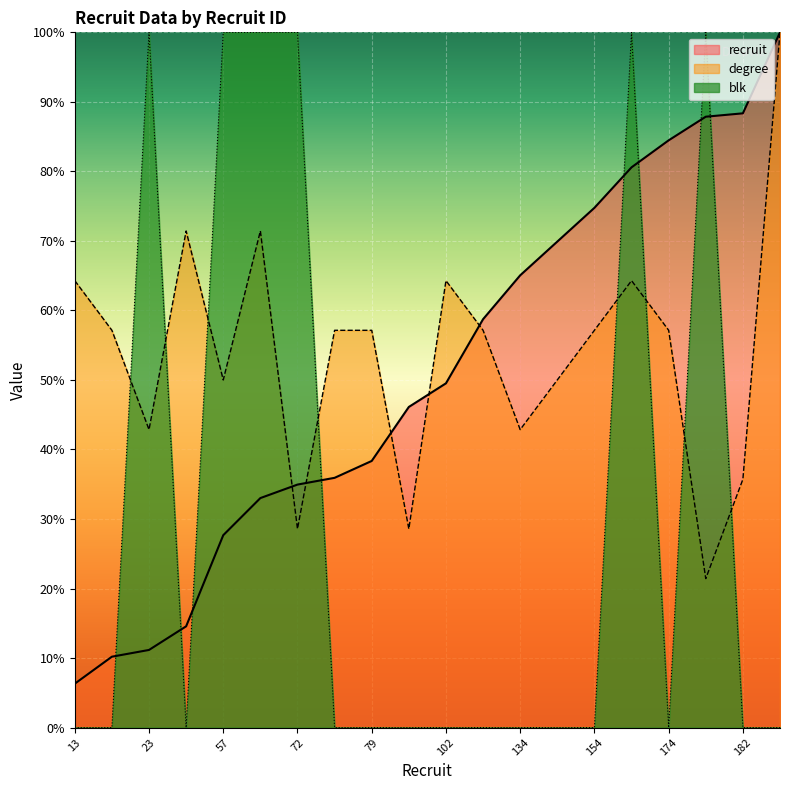

Reading left to right, list all the values displayed in this chart.

recruit: 6.3	10.2	11.2	14.6	27.7	33.0	35.0	35.9	38.3	46.1	49.5	58.7	65.0	69.9	74.8	80.6	84.5	87.9	88.3	100.0
degree: 64.3	57.1	42.9	71.4	50.0	71.4	28.6	57.1	57.1	28.6	64.3	57.1	42.9	50.0	57.1	64.3	57.1	21.4	35.7	100.0
blk: 0.0	0.0	100.0	0.0	100.0	100.0	100.0	0.0	0.0	0.0	0.0	0.0	0.0	0.0	0.0	100.0	0.0	100.0	0.0	0.0